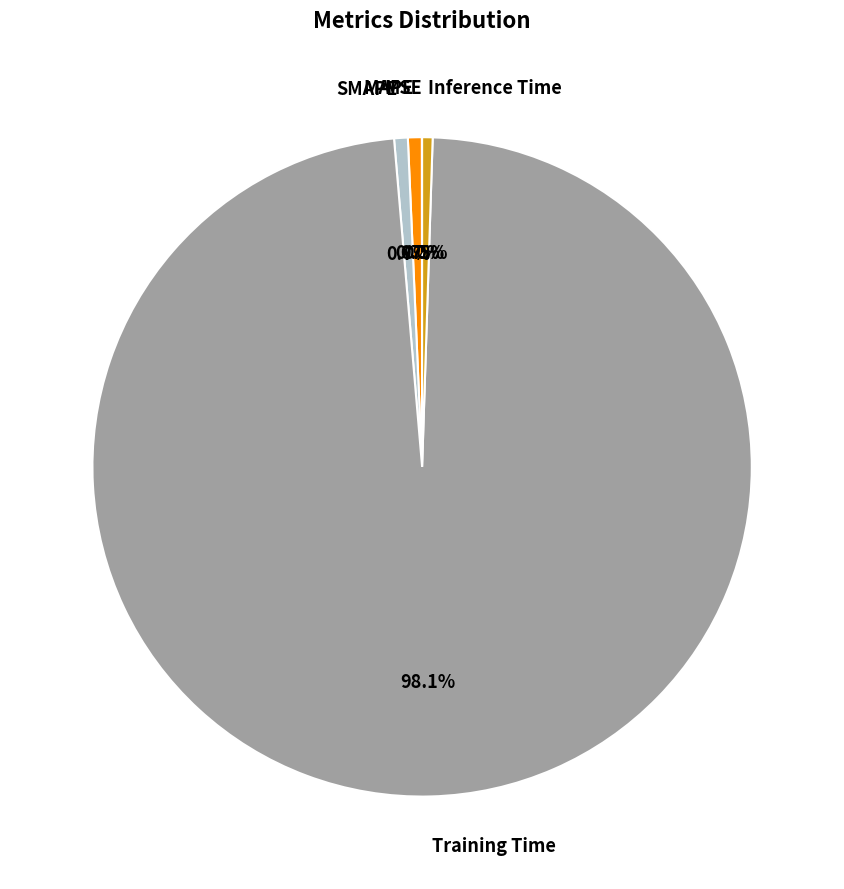

Does any single category account for the majority?

Yes